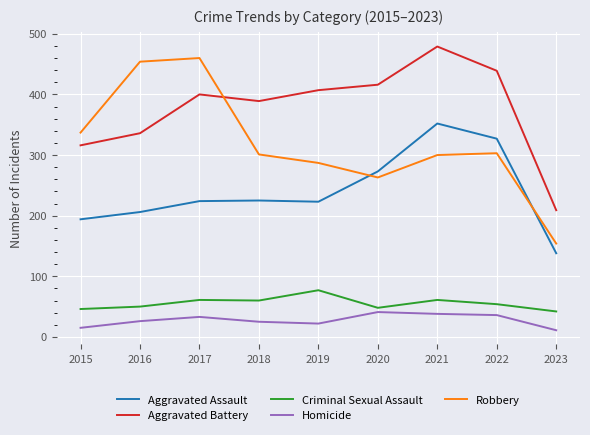

Is this an area chart (filled region under the line)?

No